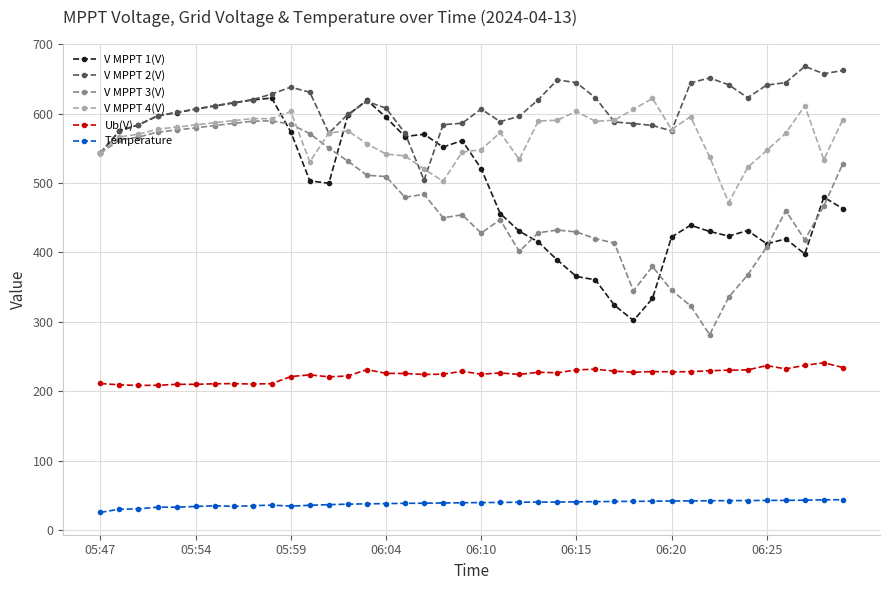

What is the maximum value for V MPPT 2(V)?

668.0